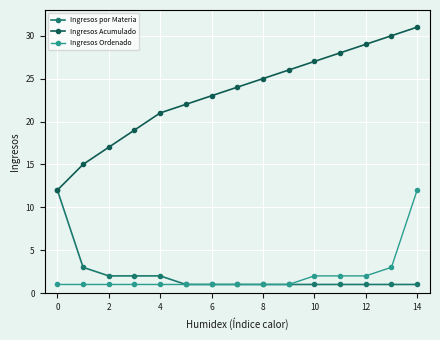

True or false: Ingresos Acumulado and Ingresos Ordenado intersect in this chart.

False